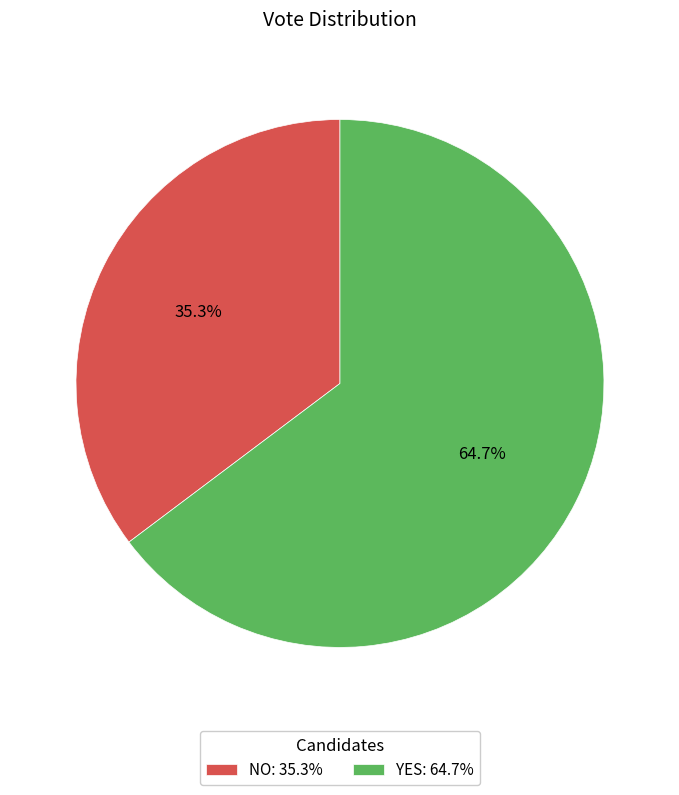

What percentage is NOT represented by NO: 35.3%?

64.7%